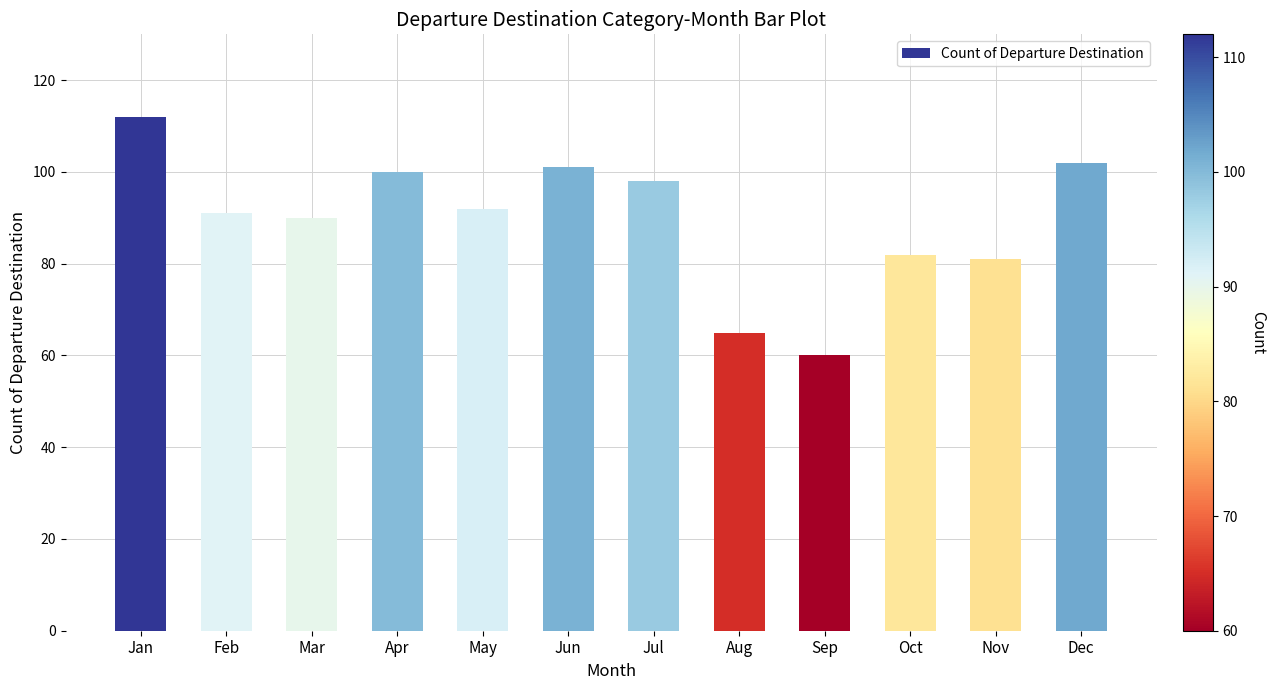

What is the difference between the maximum and minimum values?

52